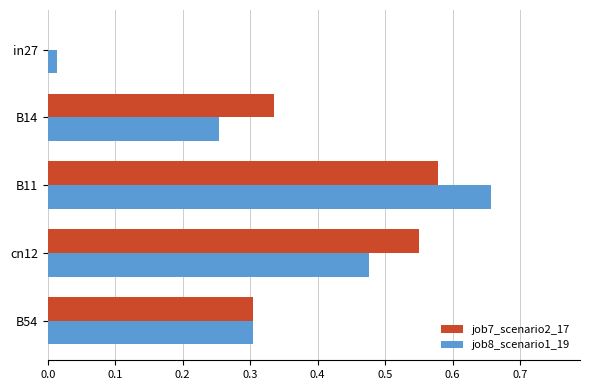

Which series has the widest spread of values?

job8_scenario1_19